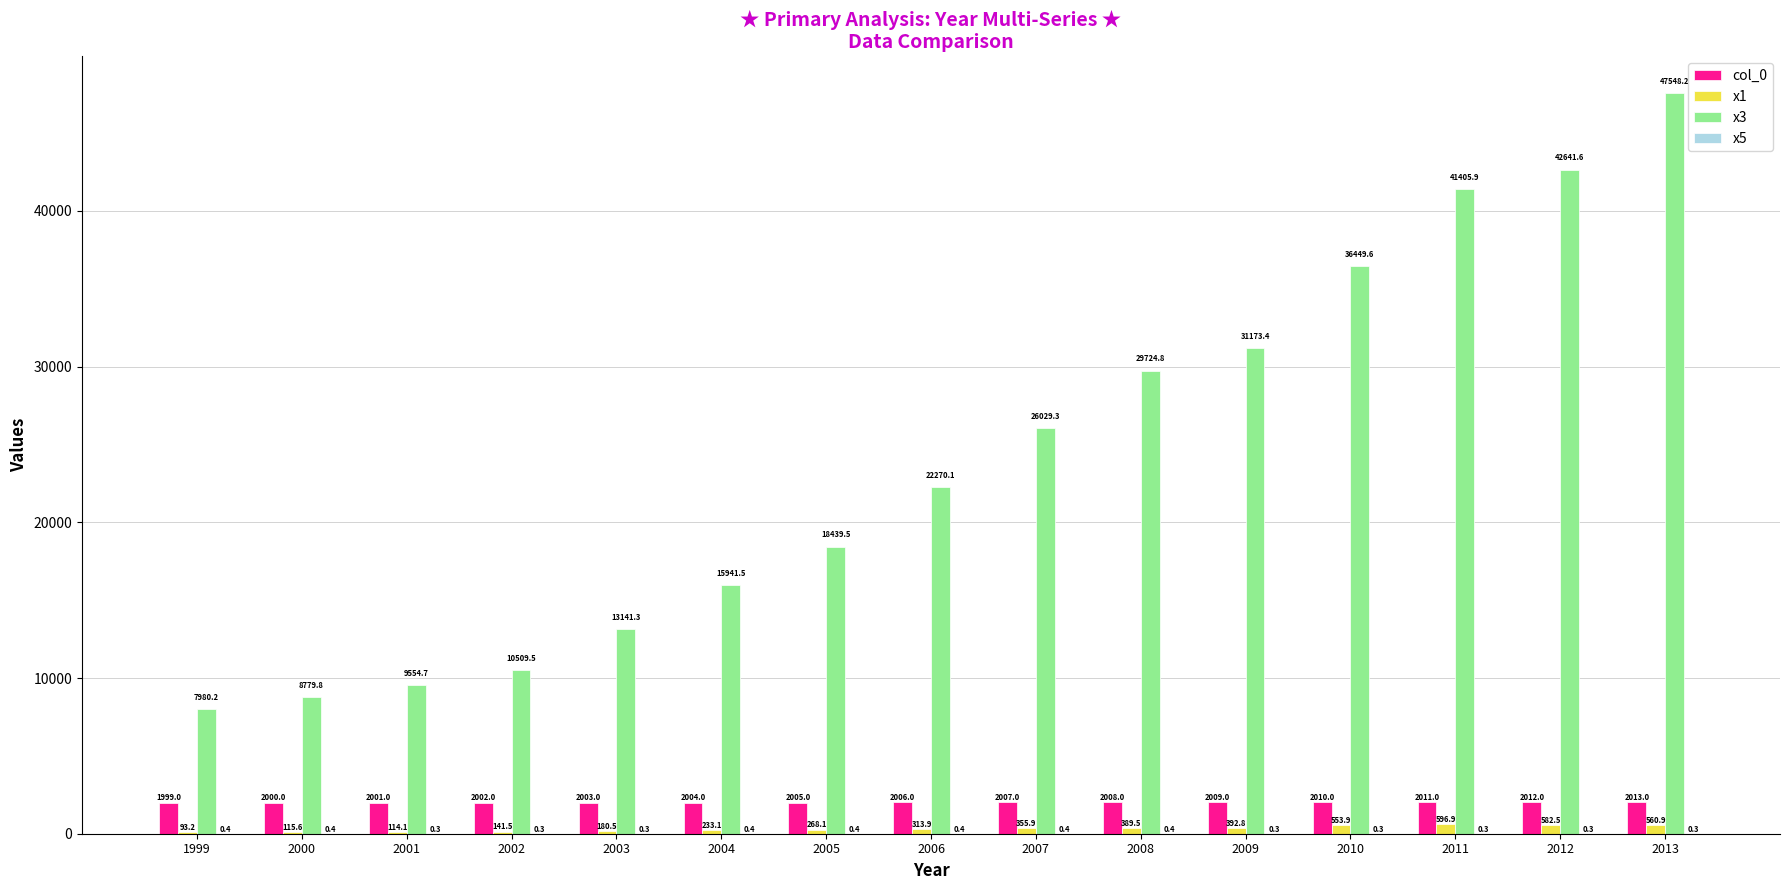

Where is col_0 nearest to the value 2006?

2006